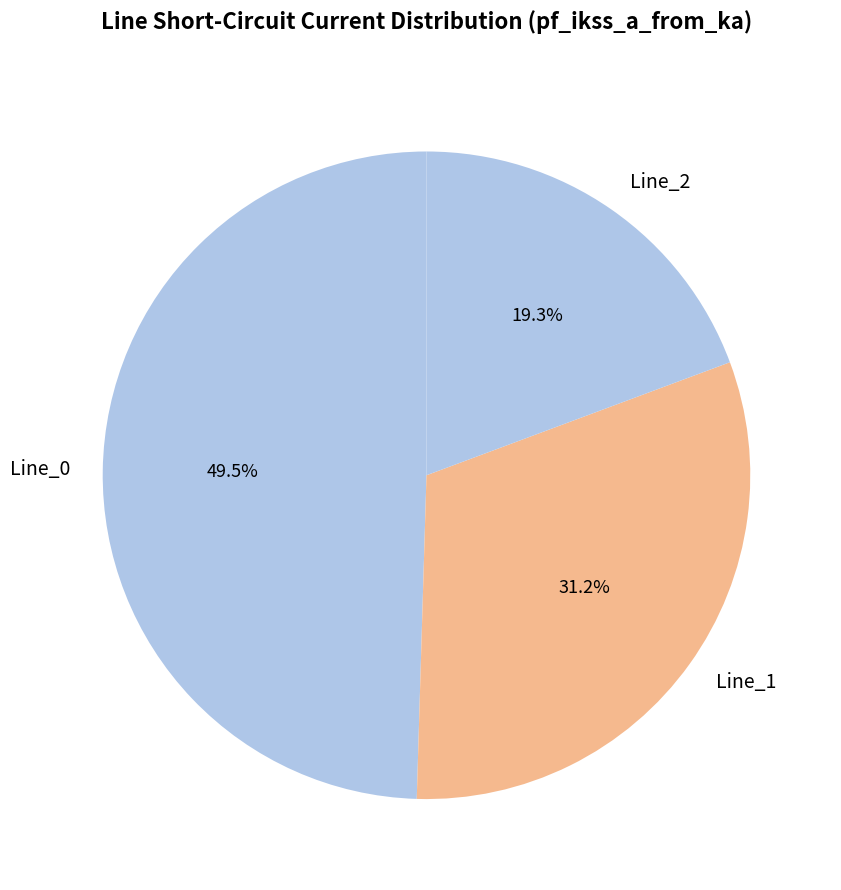

Which has a higher value, Line_0 or Line_1?

Line_0